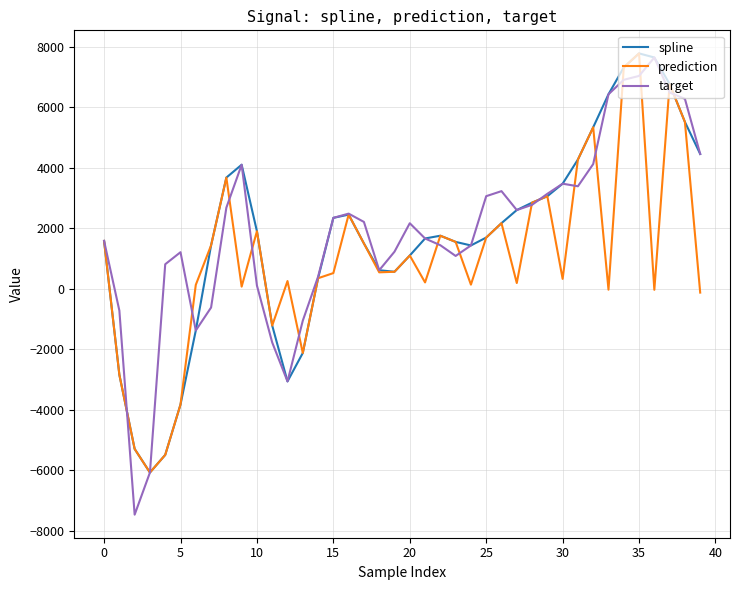

Which series has the largest range (max minus min)?

target